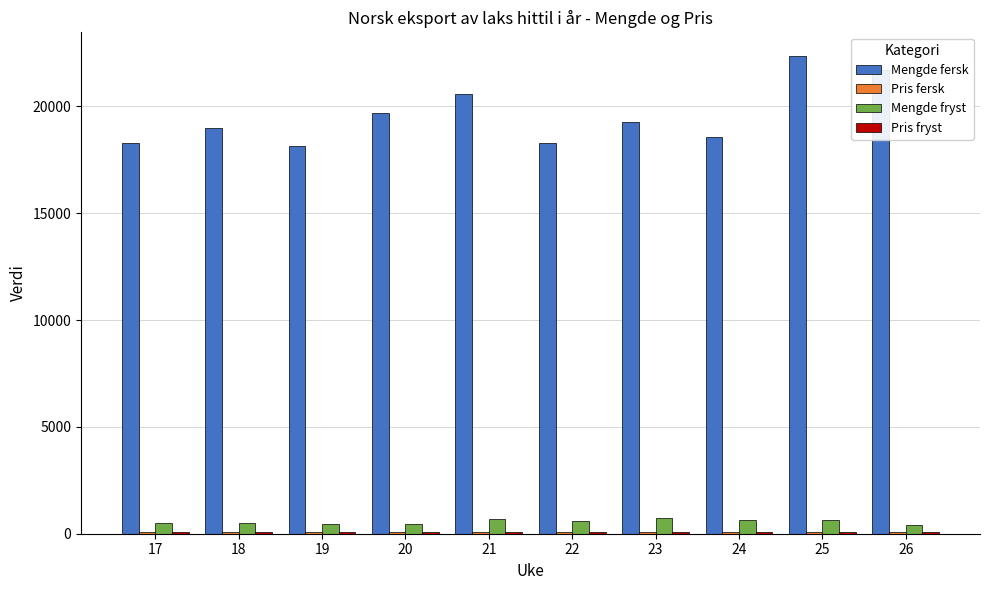

Where does the Mengde fersk series first go above 19252?

20